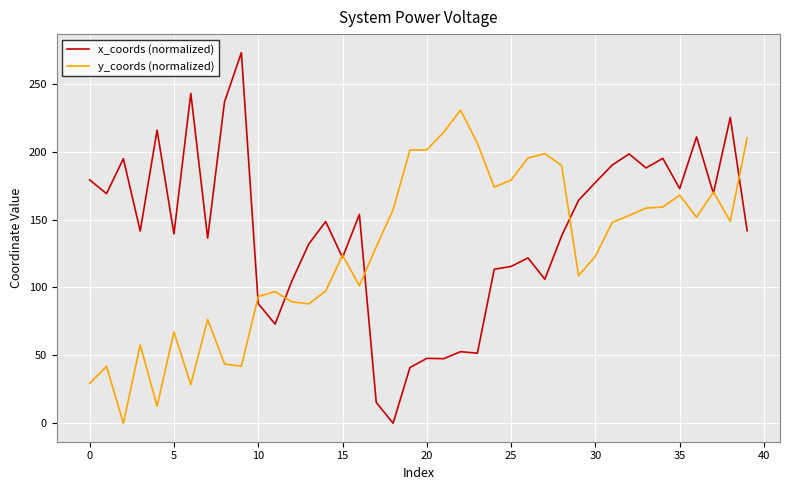

What is the highest value of the y_coords (normalized) series?

230.6